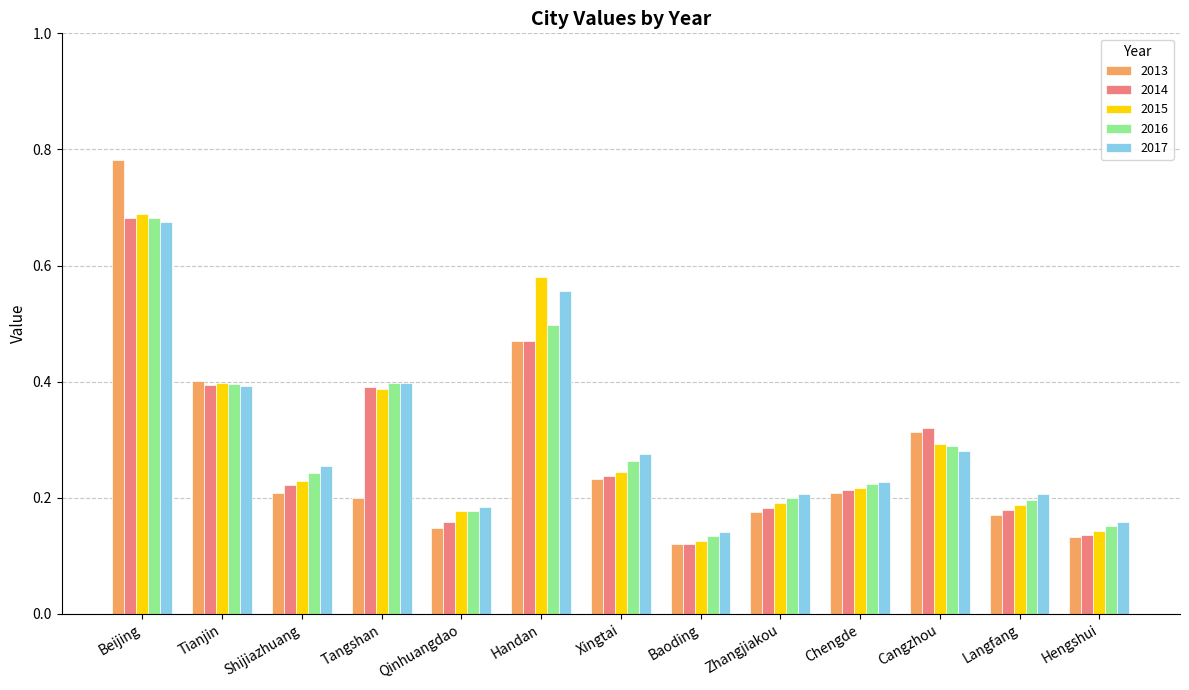

How many 2016 values are between 0 and 1?

13